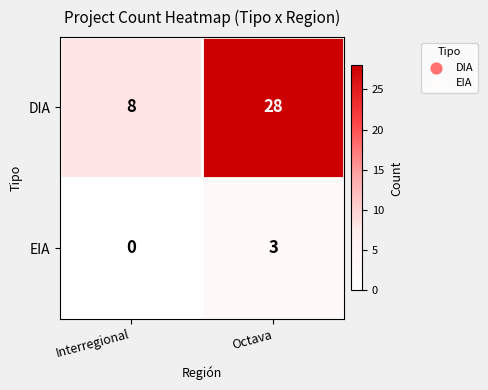

Is the value of DIA at Octava greater than the value of EIA at Interregional?

Yes